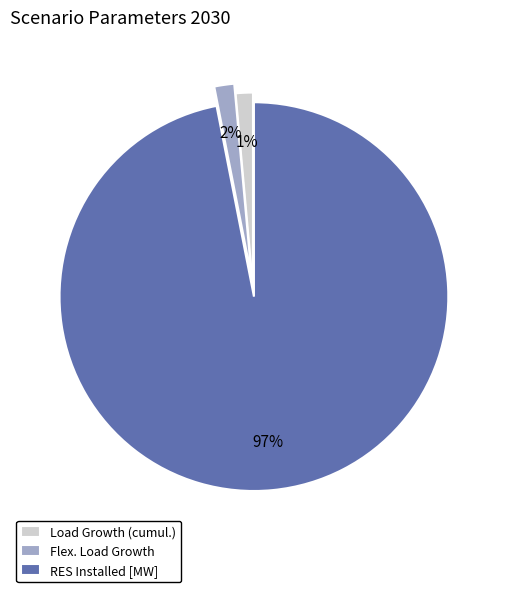

Count the number of slices in the pie.

3